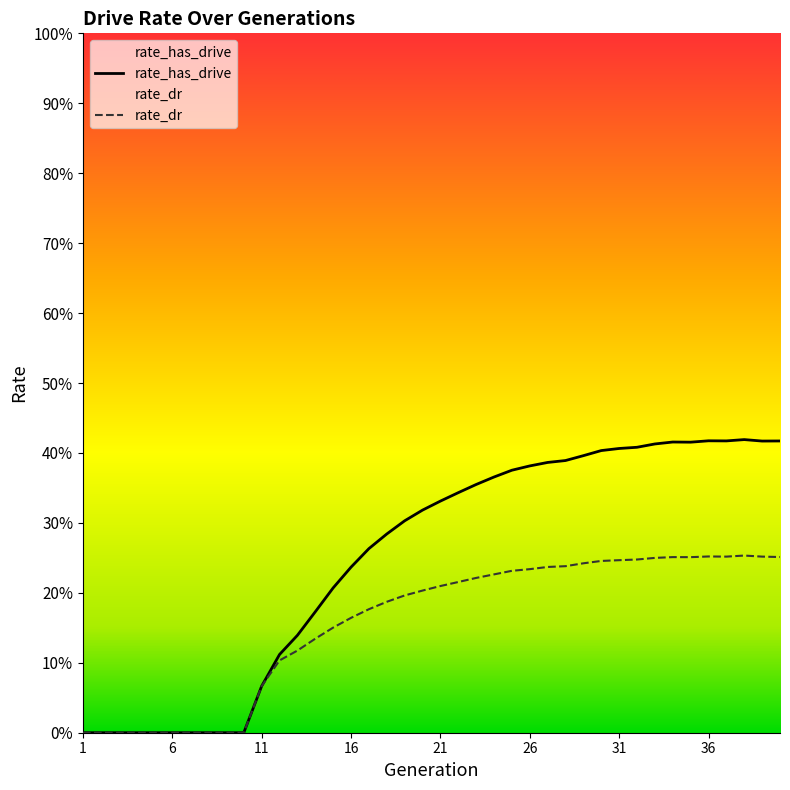

Count the rate_has_drive values in the range 0 to 1.

40